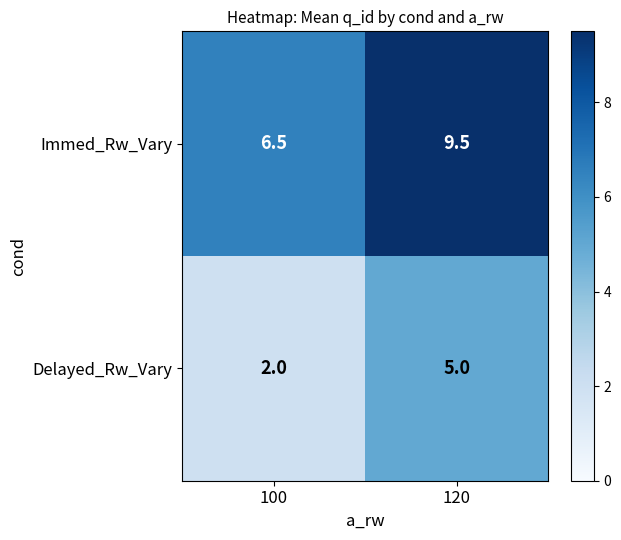

At which category is the sum across all series the highest?

120